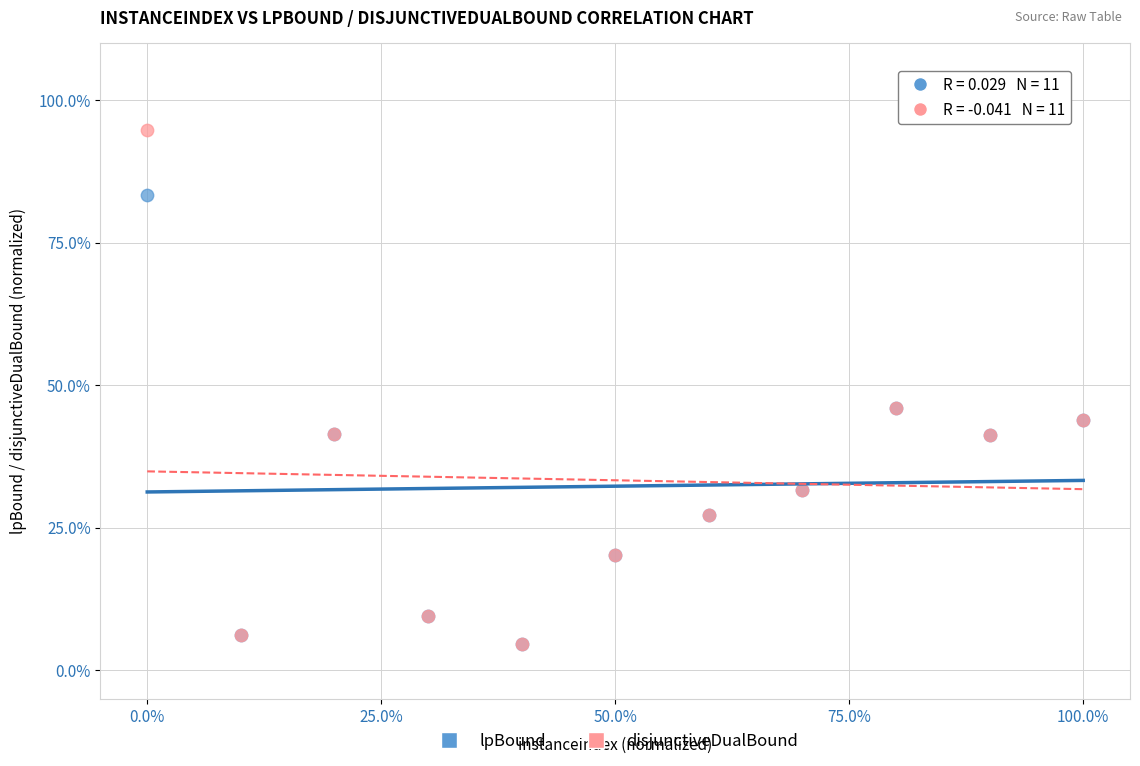

Which series reaches the maximum Y coordinate?

disjunctiveDualBound